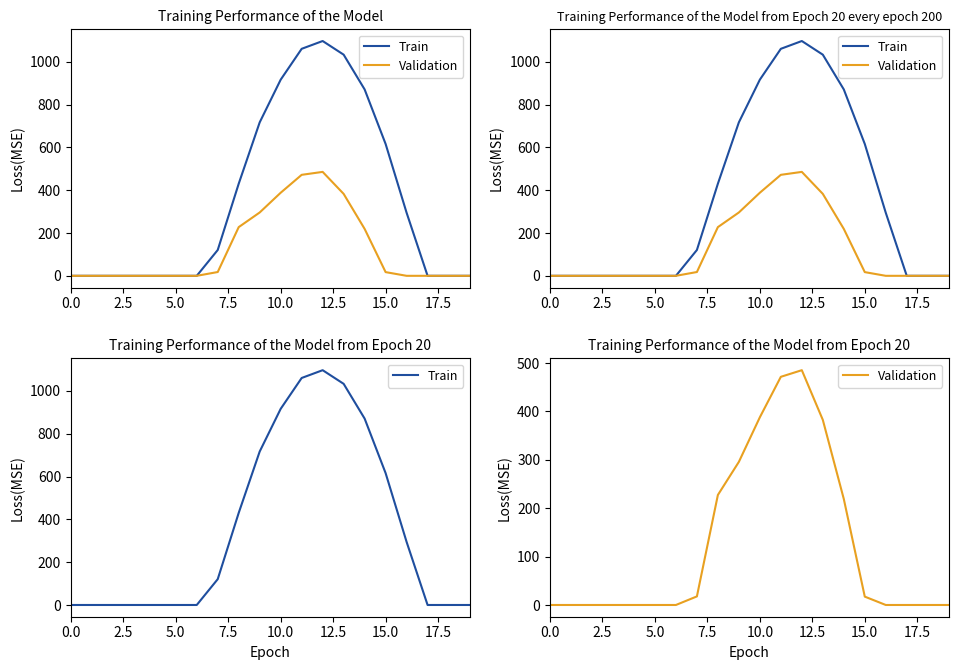

In Train, how many points are higher than both neighbors (excluding endpoints)?

1